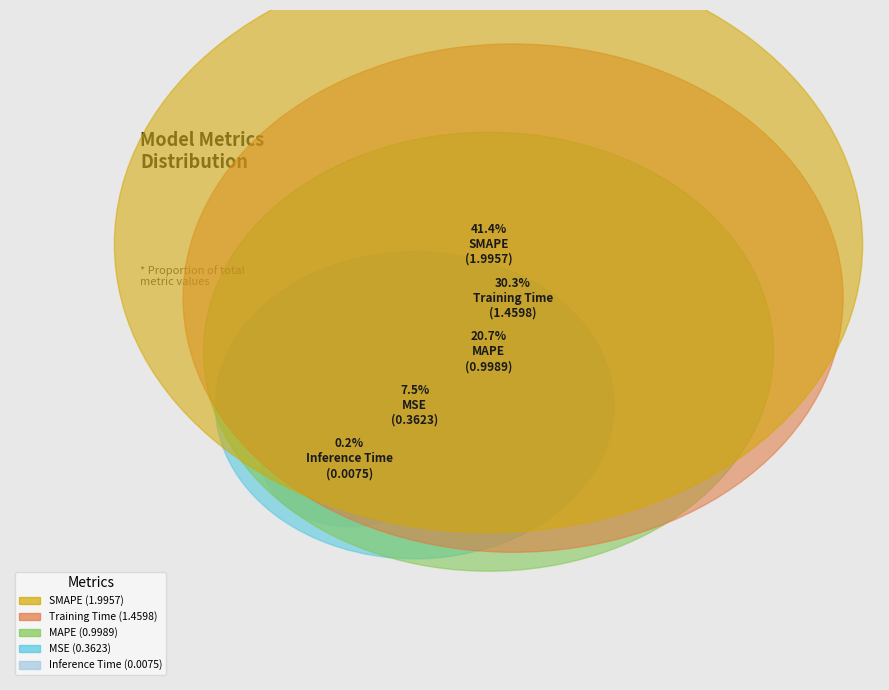

Rank the categories by value from lowest to highest.

Inference Time, MSE, MAPE, Training Time, SMAPE